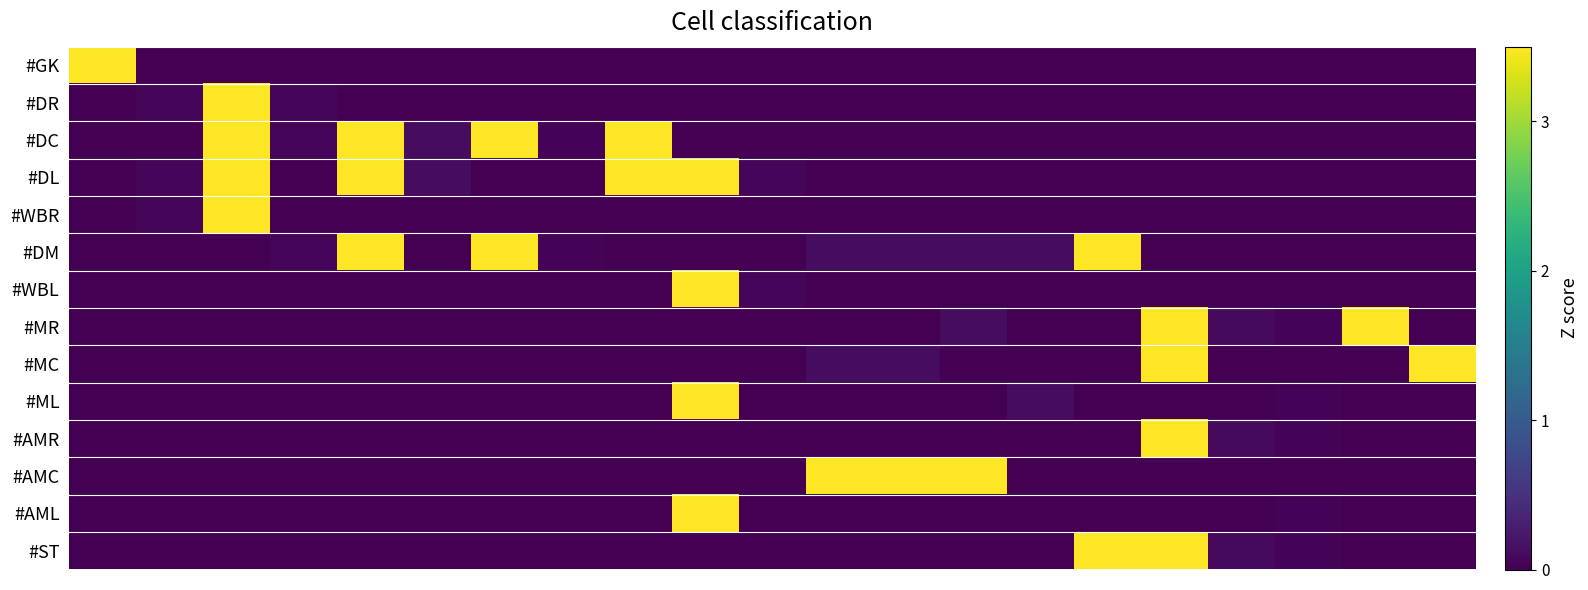

Reading right to left, transcribe all the data shown in this chart.

row_0: 0.0	0.0	0.0	0.0	0.0	0.0	0.0	0.0	0.0	0.0	0.0	0.0	0.0	0.0	0.0	0.0	0.0	0.0	0.0	0.0	3.5
row_1: 0.0	0.0	0.0	0.0	0.0	0.0	0.0	0.0	0.0	0.0	0.0	0.0	0.0	0.0	0.0	0.0	0.0	0.0	3.5	0.1	0.0
row_2: 0.0	0.0	0.0	0.0	0.0	0.0	0.0	0.0	0.0	0.0	0.0	0.0	3.5	0.0	3.5	0.1	3.5	0.0	3.5	0.0	0.0
row_3: 0.0	0.0	0.0	0.0	0.0	0.0	0.0	0.0	0.0	0.0	0.0	3.5	3.5	0.0	0.0	0.1	3.5	0.0	3.5	0.1	0.0
row_4: 0.0	0.0	0.0	0.0	0.0	0.0	0.0	0.0	0.0	0.0	0.0	0.0	0.0	0.0	0.0	0.0	0.0	0.0	3.5	0.1	0.0
row_5: 0.0	0.0	0.0	0.0	0.0	3.5	0.1	0.1	0.1	0.1	0.0	0.0	0.0	0.0	3.5	0.0	3.5	0.0	0.0	0.0	0.0
row_6: 0.0	0.0	0.0	0.0	0.0	0.0	0.0	0.0	0.0	0.0	0.0	3.5	0.0	0.0	0.0	0.0	0.0	0.0	0.0	0.0	0.0
row_7: 0.0	3.5	0.0	0.1	3.5	0.0	0.0	0.1	0.0	0.0	0.0	0.0	0.0	0.0	0.0	0.0	0.0	0.0	0.0	0.0	0.0
row_8: 3.5	0.0	0.0	0.0	3.5	0.0	0.0	0.0	0.1	0.1	0.0	0.0	0.0	0.0	0.0	0.0	0.0	0.0	0.0	0.0	0.0
row_9: 0.0	0.0	0.0	0.0	0.0	0.0	0.1	0.0	0.0	0.0	0.0	3.5	0.0	0.0	0.0	0.0	0.0	0.0	0.0	0.0	0.0
row_10: 0.0	0.0	0.0	0.1	3.5	0.0	0.0	0.0	0.0	0.0	0.0	0.0	0.0	0.0	0.0	0.0	0.0	0.0	0.0	0.0	0.0
row_11: 0.0	0.0	0.0	0.0	0.0	0.0	0.0	3.5	3.5	3.5	0.0	0.0	0.0	0.0	0.0	0.0	0.0	0.0	0.0	0.0	0.0
row_12: 0.0	0.0	0.0	0.0	0.0	0.0	0.0	0.0	0.0	0.0	0.0	3.5	0.0	0.0	0.0	0.0	0.0	0.0	0.0	0.0	0.0
row_13: 0.0	0.0	0.0	0.1	3.5	3.5	0.0	0.0	0.0	0.0	0.0	0.0	0.0	0.0	0.0	0.0	0.0	0.0	0.0	0.0	0.0